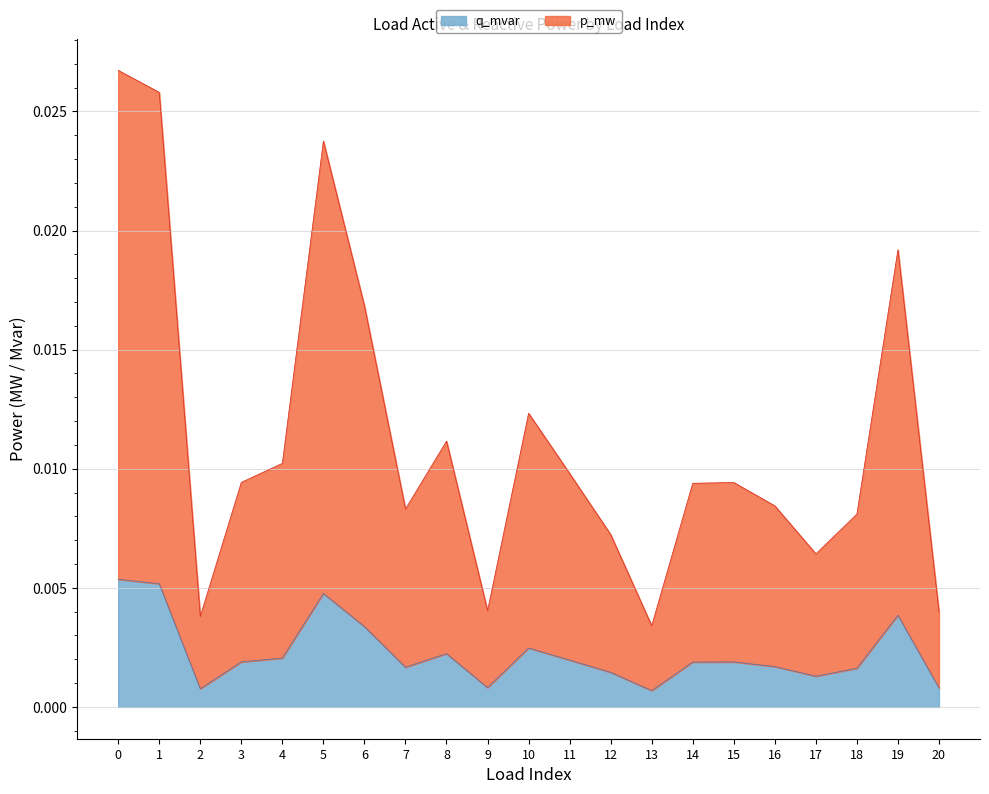

True or false: p_mw and q_mvar cross at least once.

False